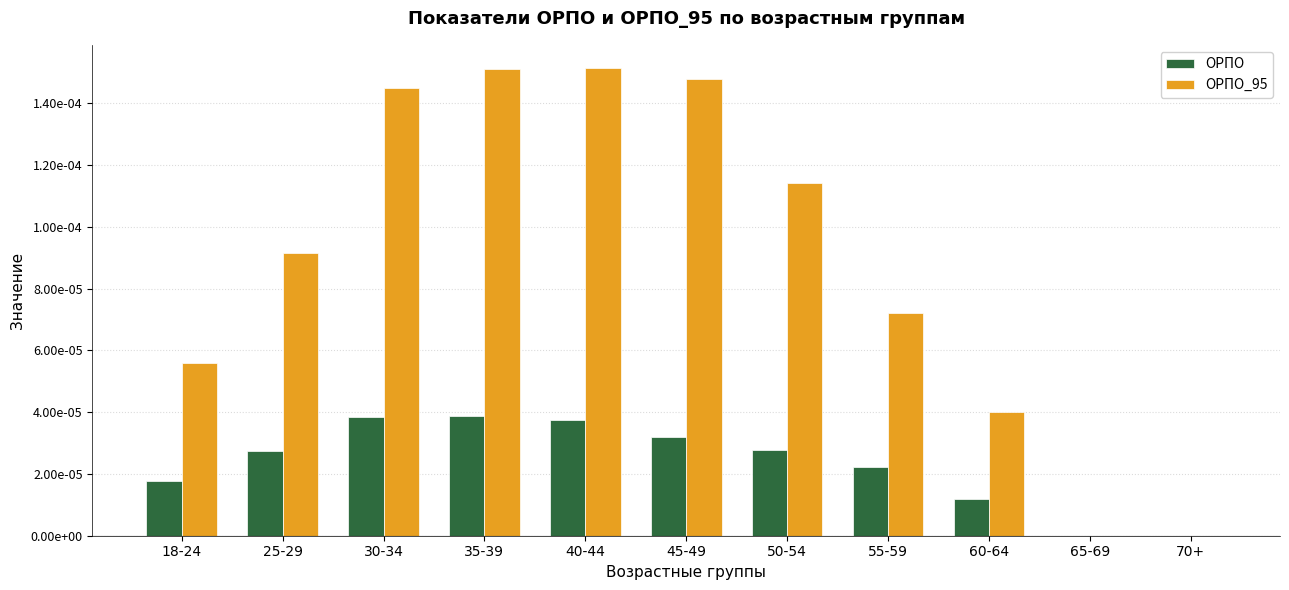

What are all the series names shown in the legend?

ОРПО, ОРПО_95